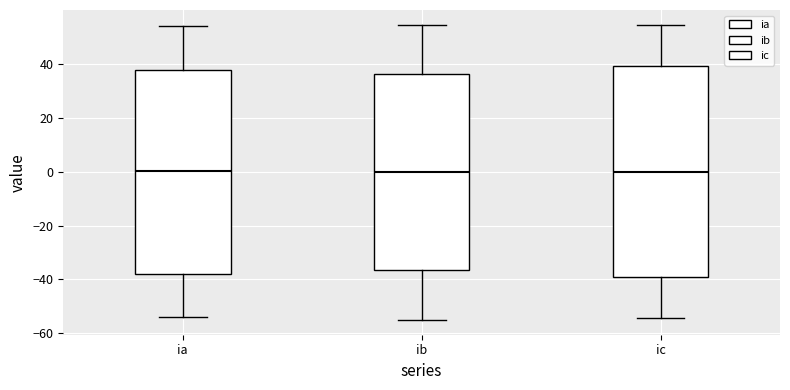

Where does the upper whisker of the box for ic end on the y-axis? The values are not printed on the chart, so give them approximately, as read against the axis.

54